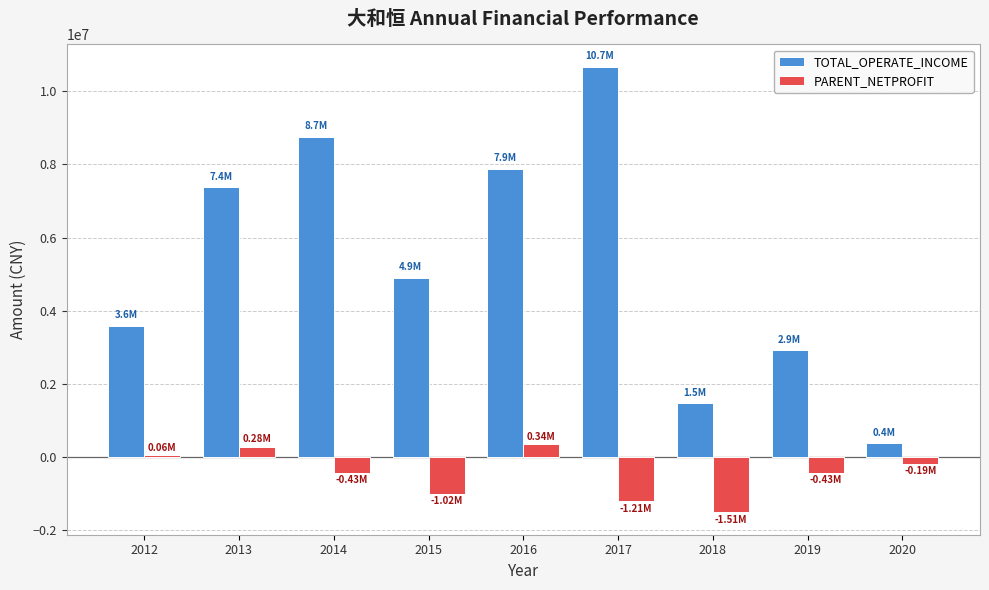

At how many categories does at least one series exceed 10495743?

1